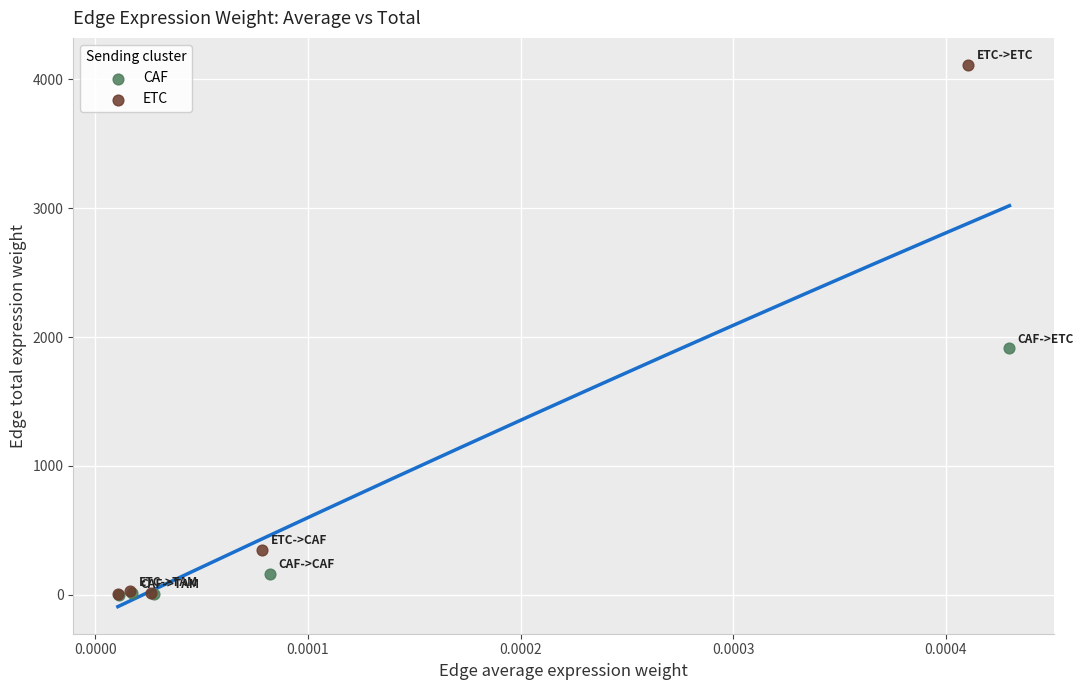

Which series has the widest spread of Y values?

ETC